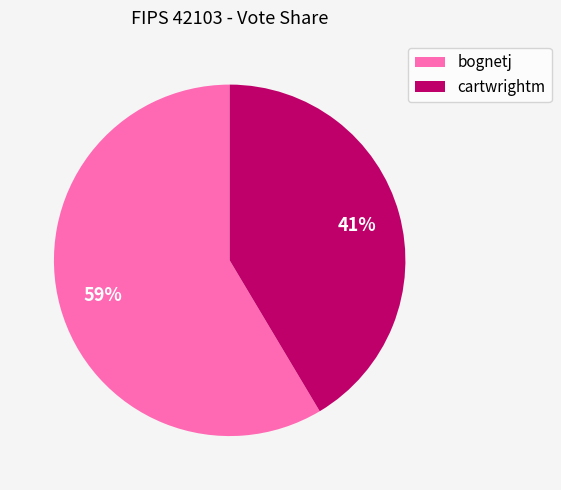

What percentage is the bognetj slice, to the nearest percent?

59%